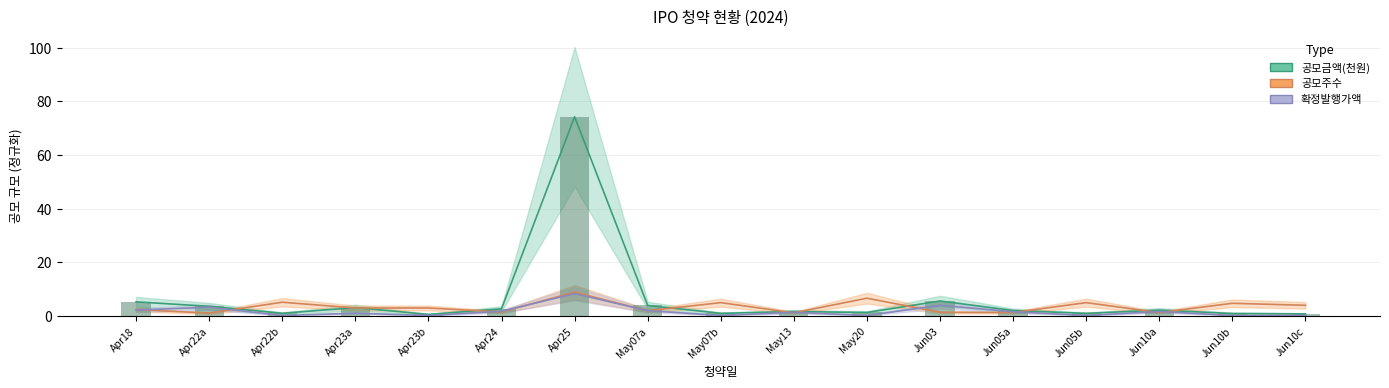

The value of 공모금액(천원) at Apr22a is 3.6. True or false?

True